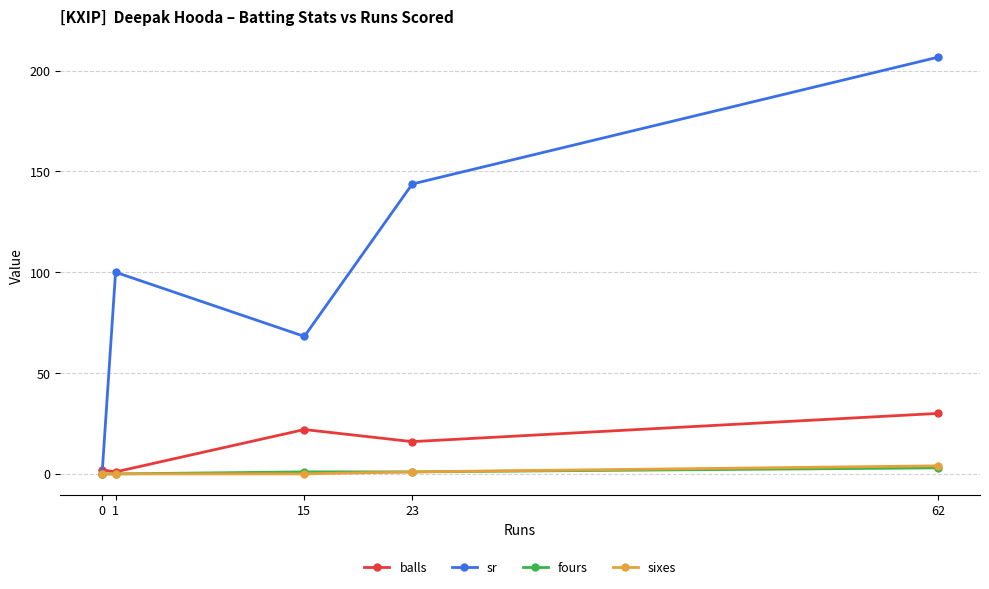

How many distinct data groups are displayed?

4